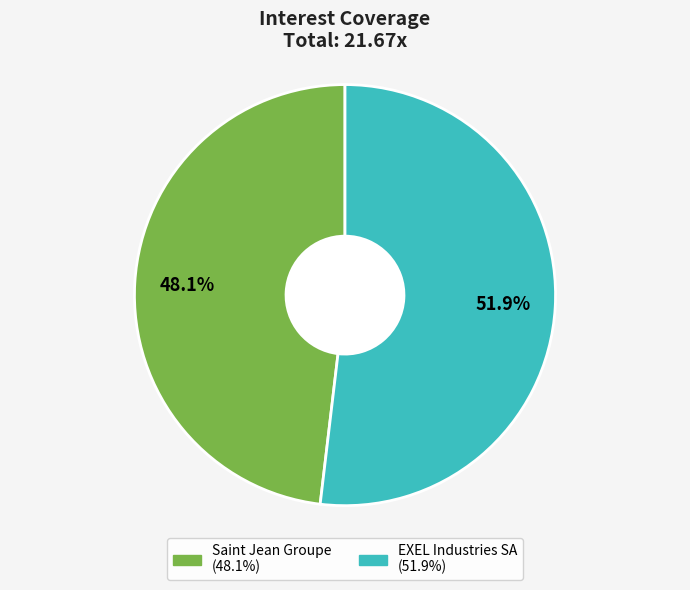

Do EXEL Industries SA and Saint Jean Groupe together represent more than half of the pie?

Yes